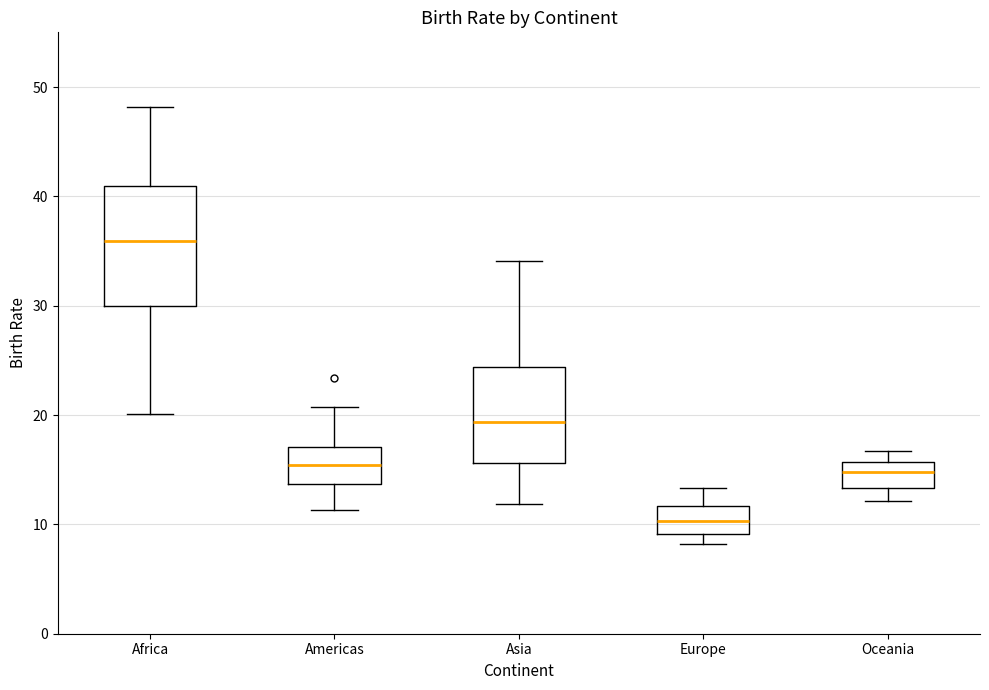

Where does the upper whisker of the box for Americas end on the y-axis? The values are not printed on the chart, so give them approximately, as read against the axis.

21